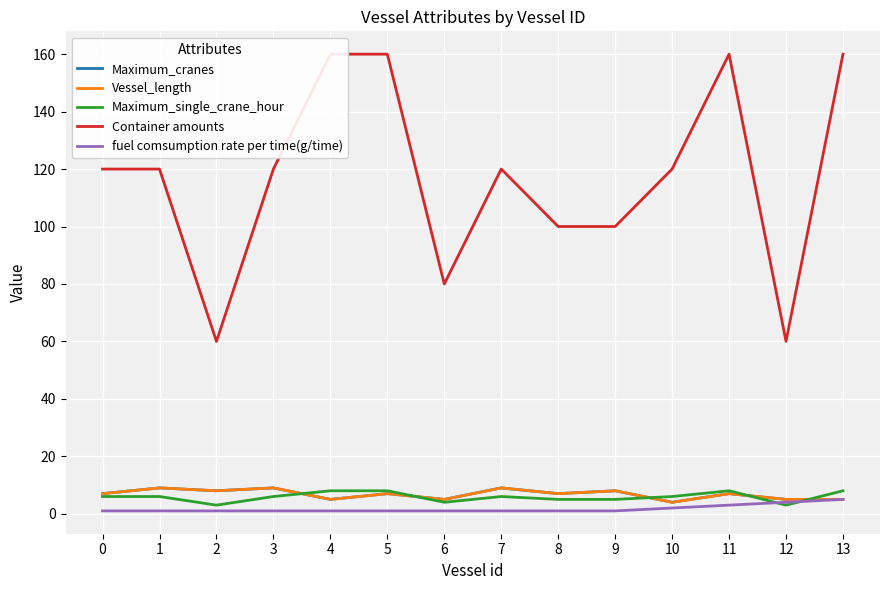

At which label does Container amounts first exceed 120?

4